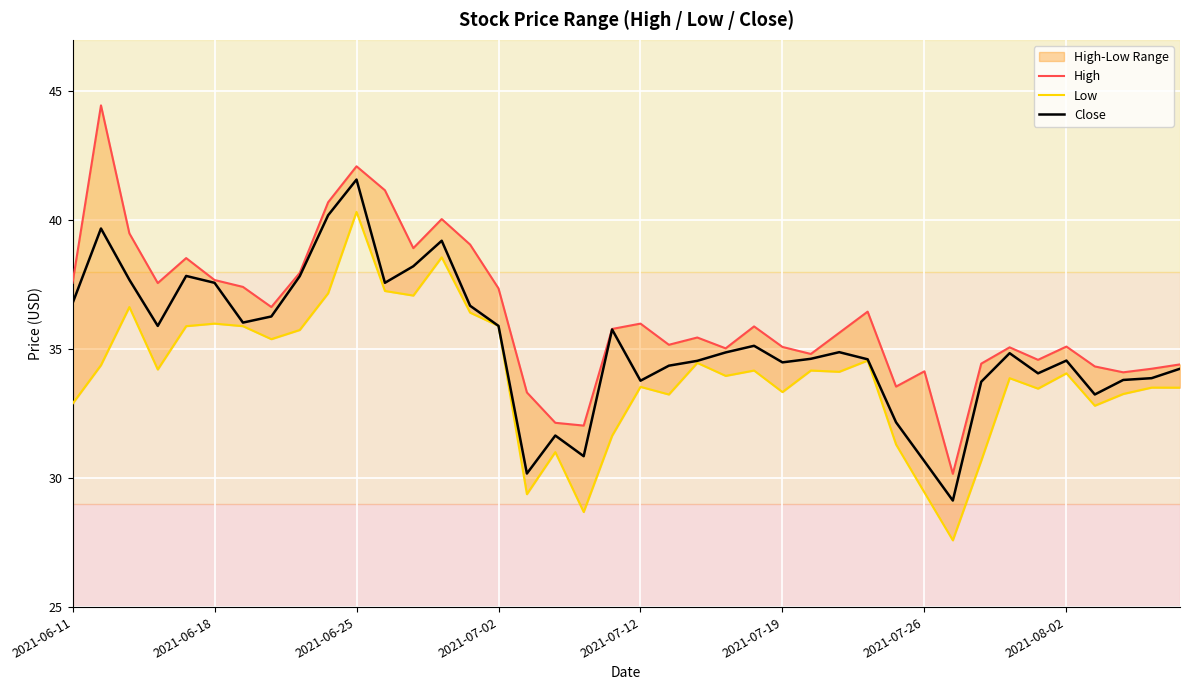

At how many categories does at least one series exceed 31?

39